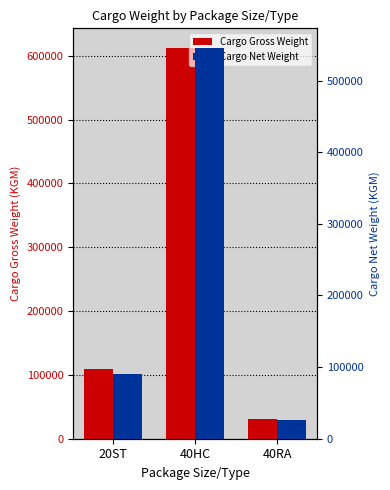

Between 20ST and 40RA, which series saw the biggest shift?

Cargo Gross Weight